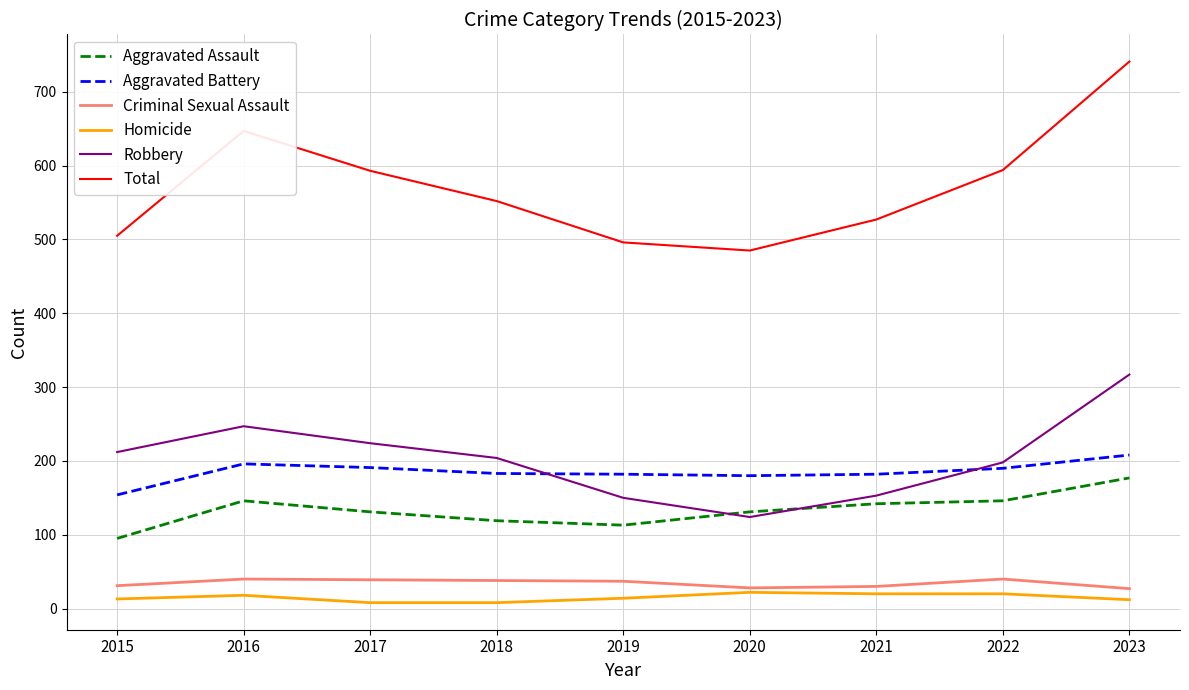

The value of Aggravated Assault at 2015 is 95. True or false?

True